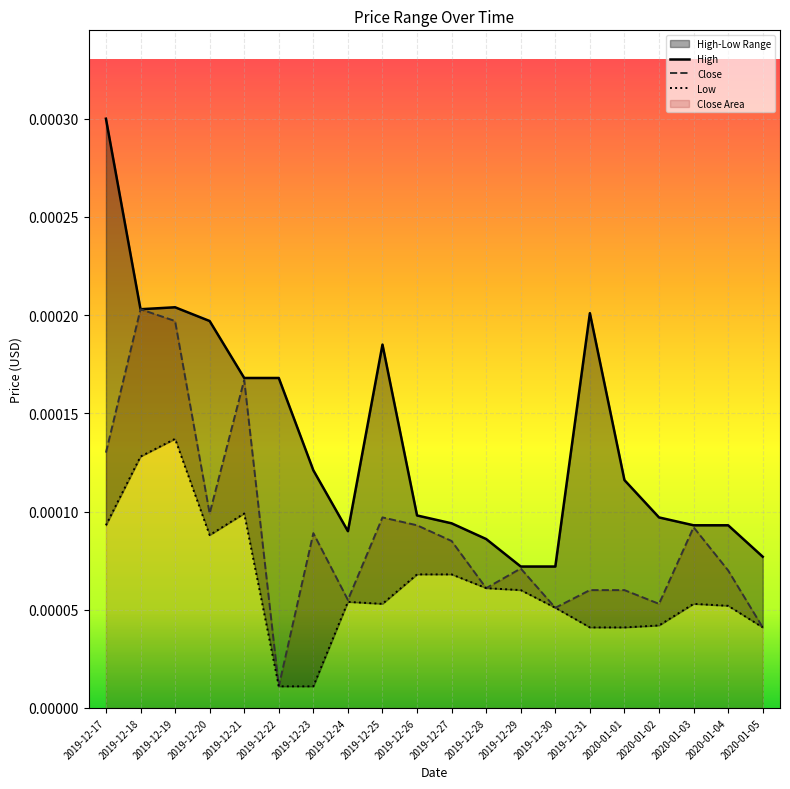

Which series has the largest range (max minus min)?

High